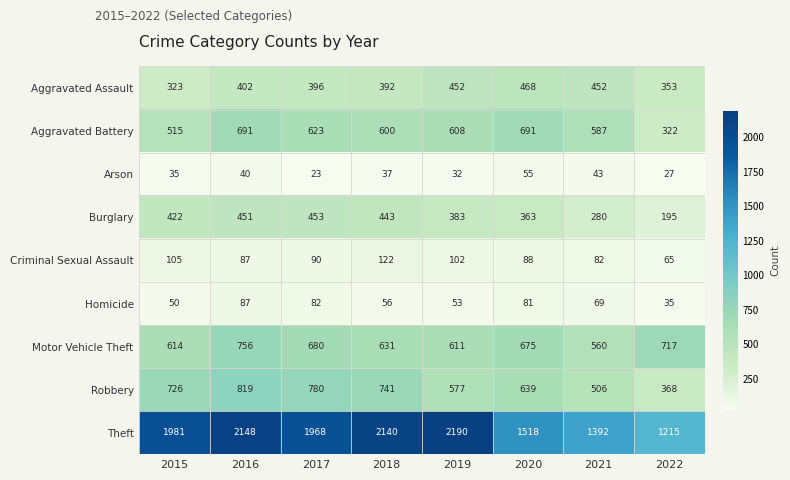

What is the smallest value displayed?

23